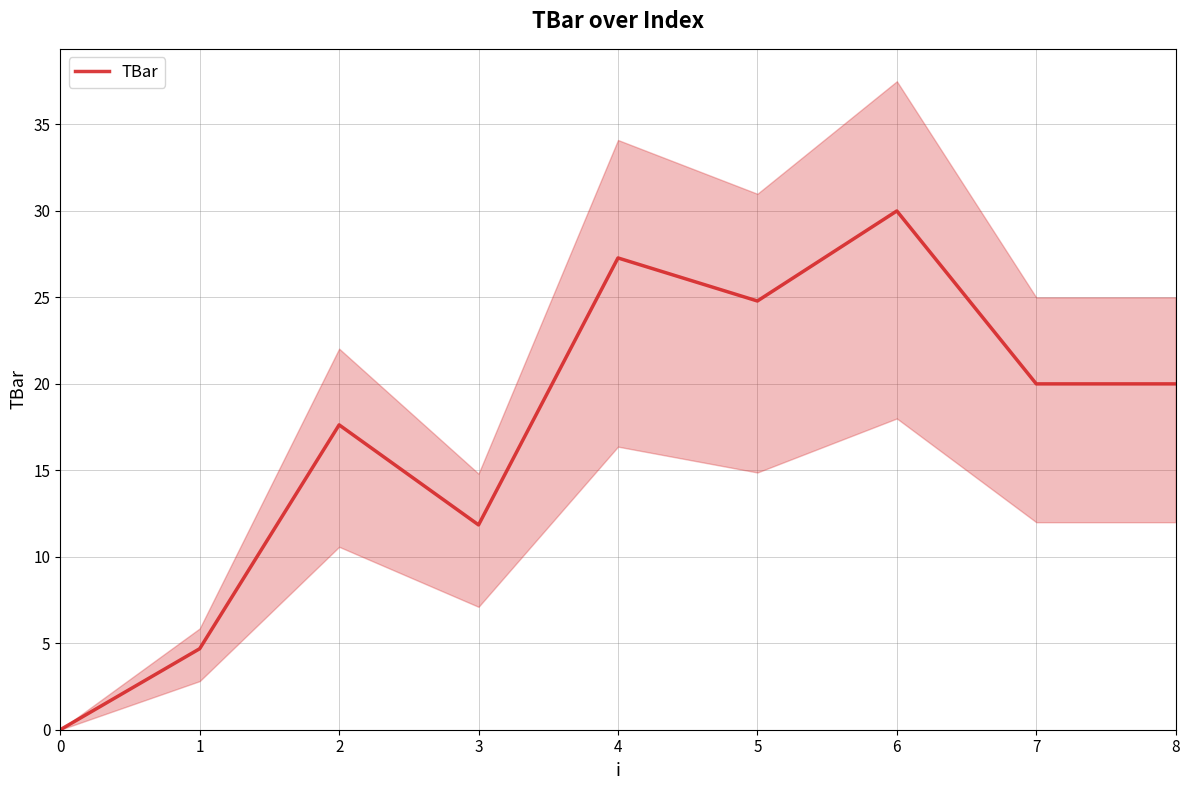

What is the sum of the values at 1 and 2?

22.3